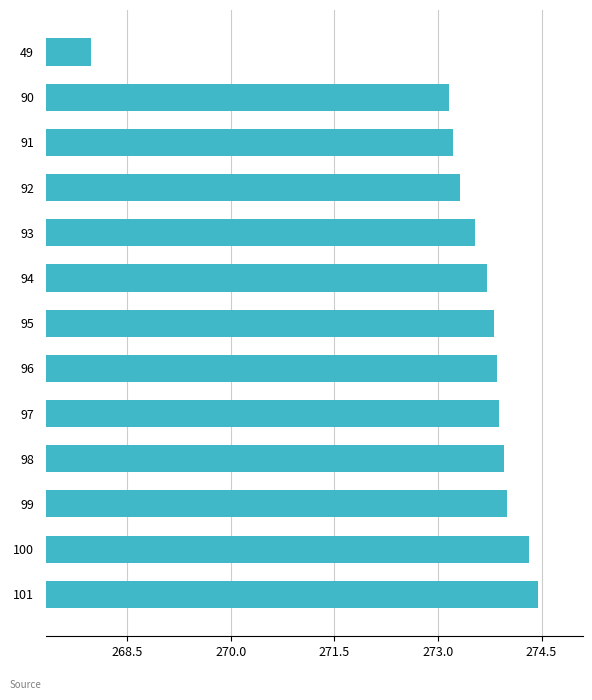

How many data points are above 273?

12